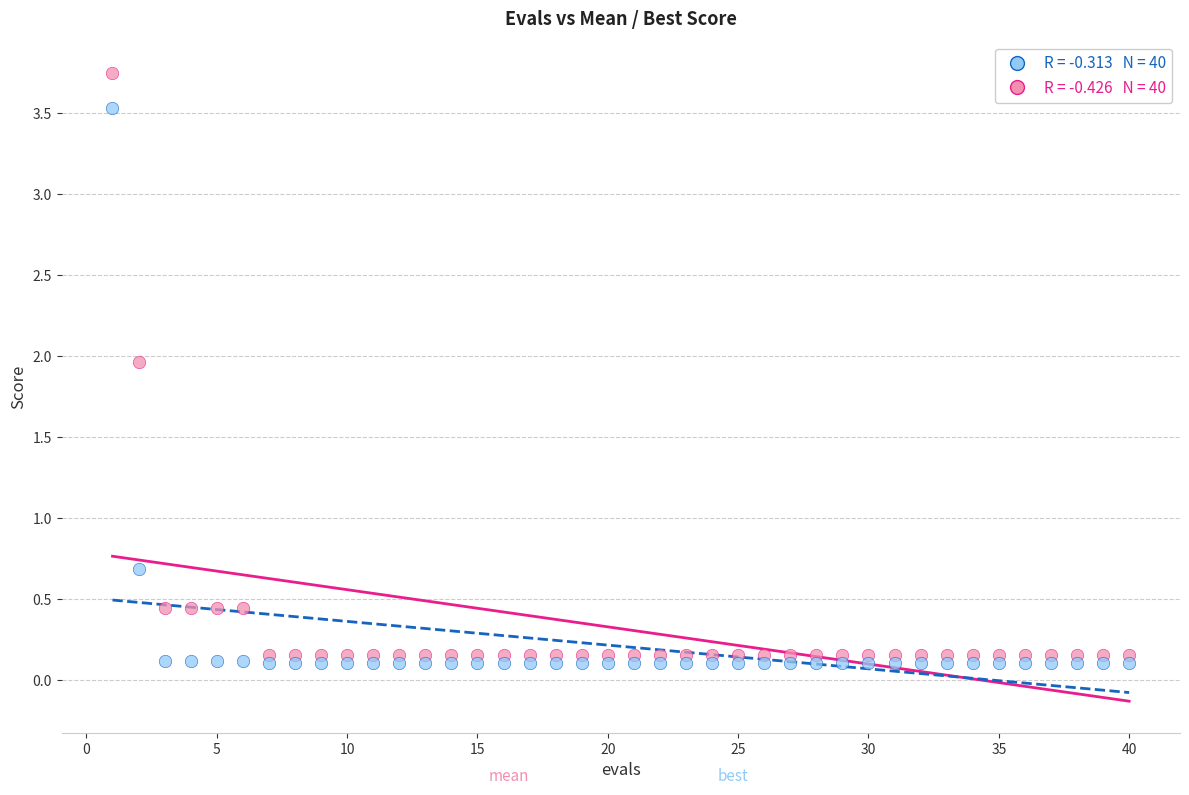

Across all series, what Y value is closest to 1?

0.7